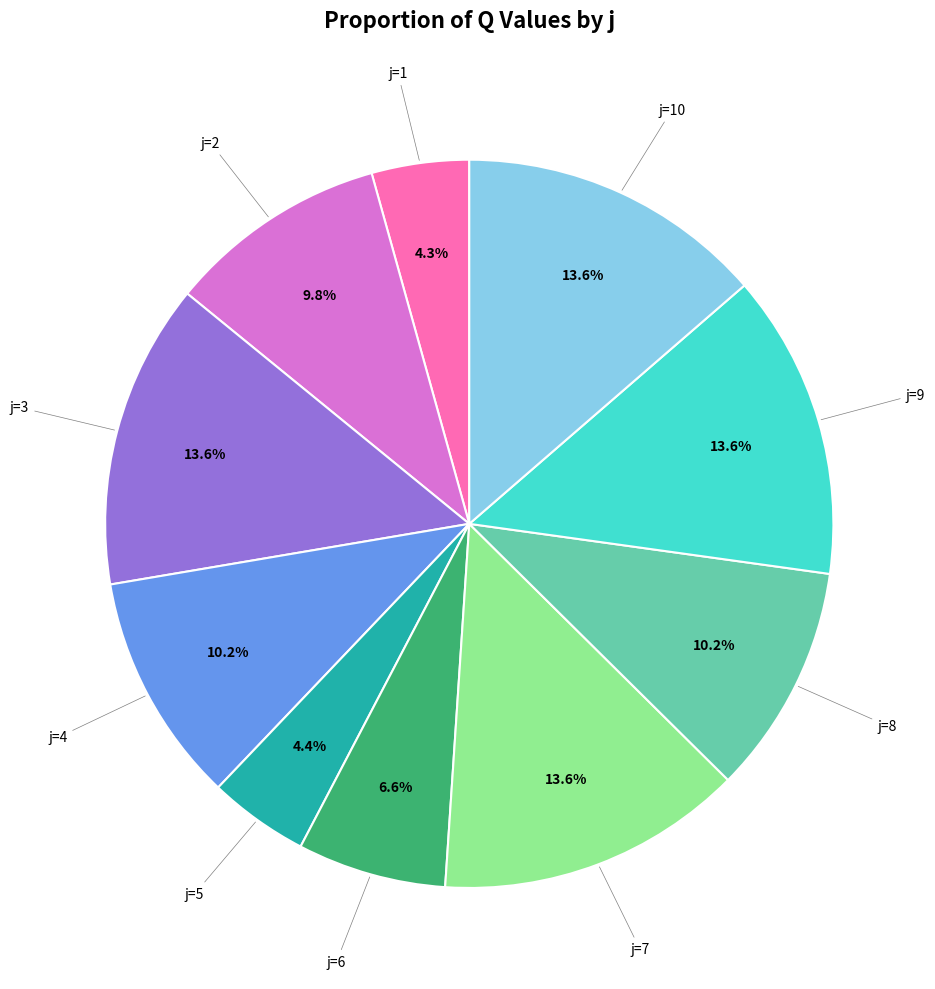

Between j=2 and j=6, which is larger?

j=2